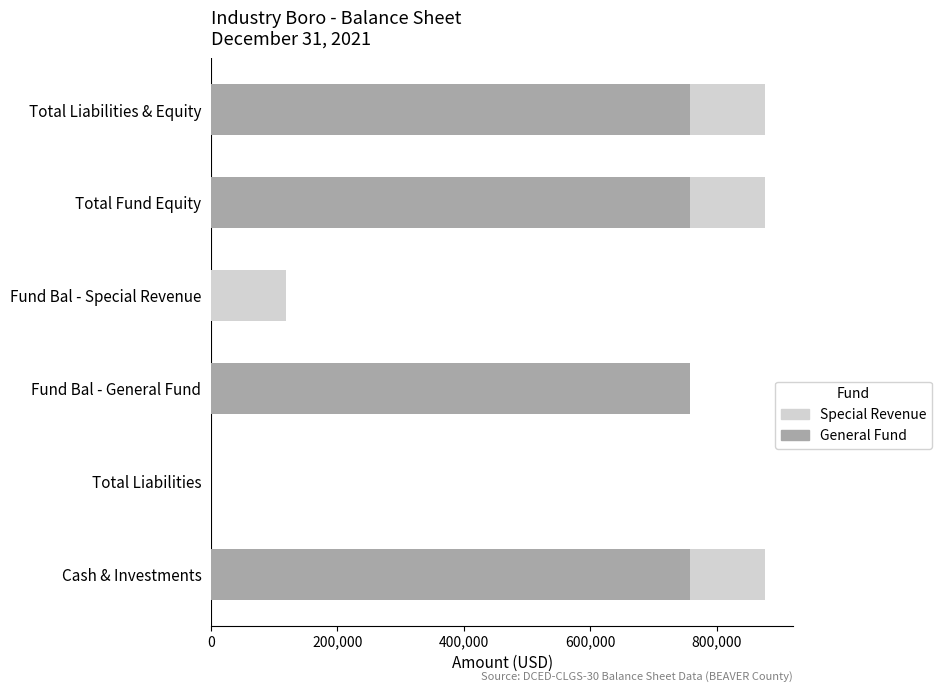

What is the sum of all General Fund values?

3033827